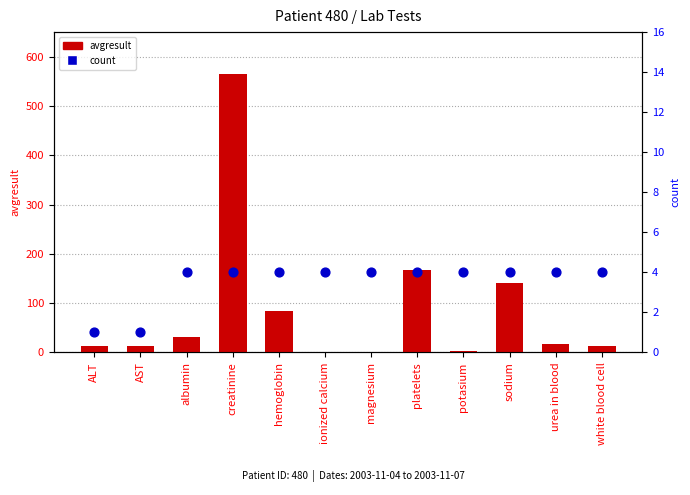

Which series has the largest total across all categories?

avgresult